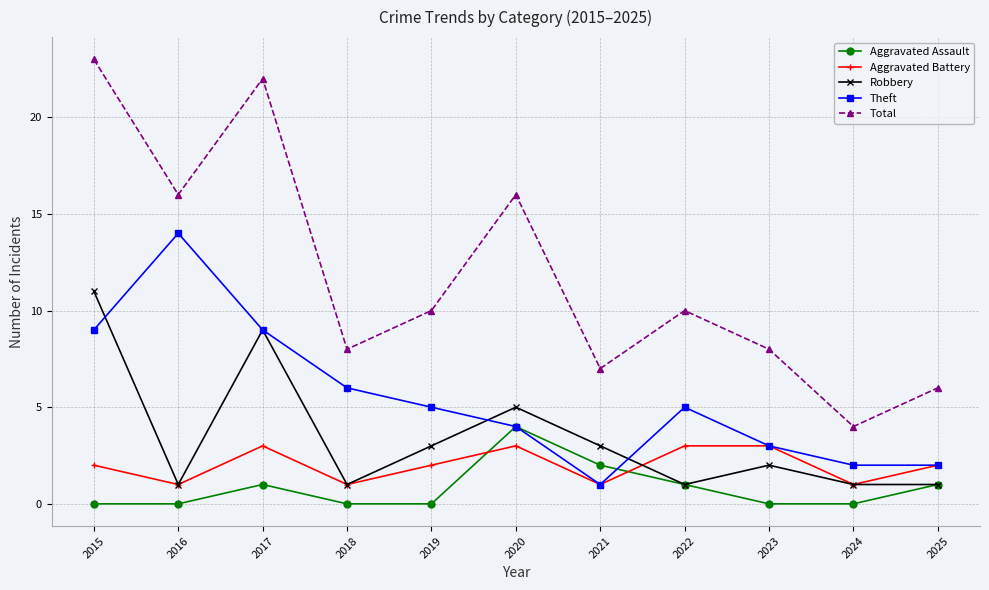

What is the highest value of the Total series?

23